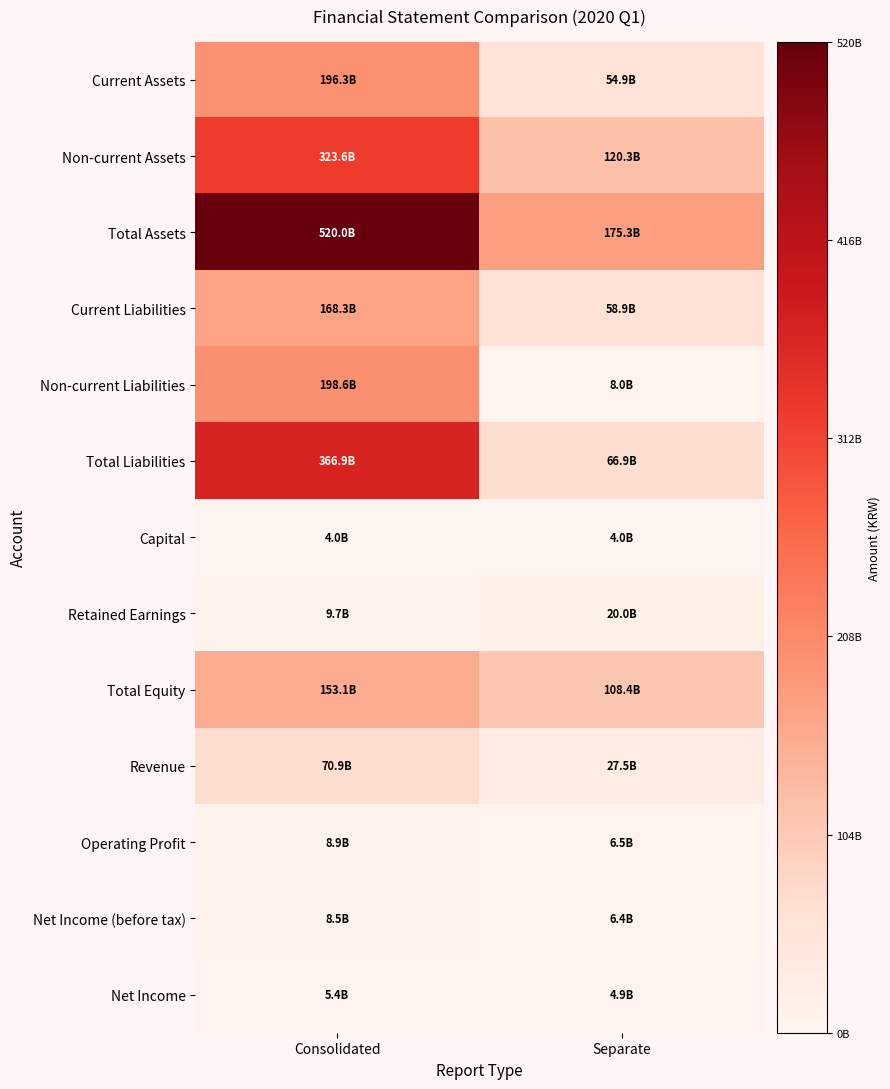

At which category is the sum across all series the highest?

Consolidated